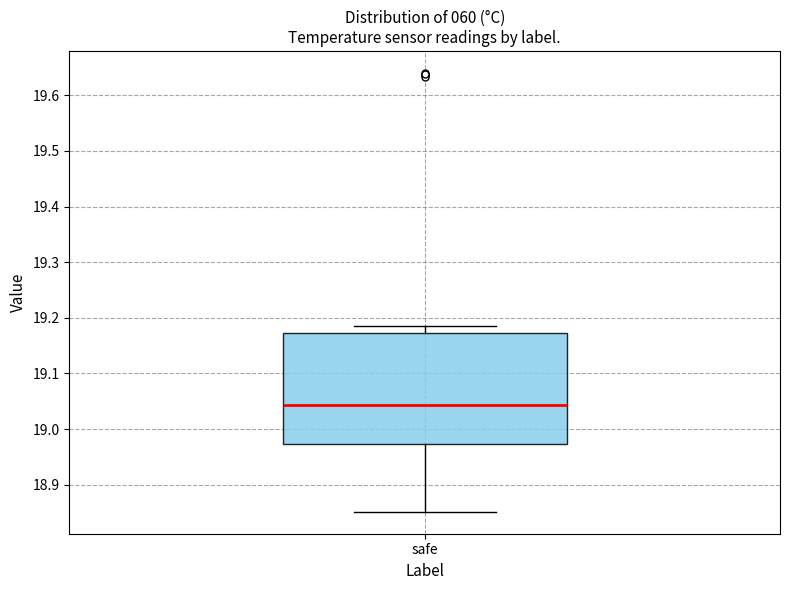

Where does the upper whisker of the box for safe end on the y-axis? The values are not printed on the chart, so give them approximately, as read against the axis.

19.18